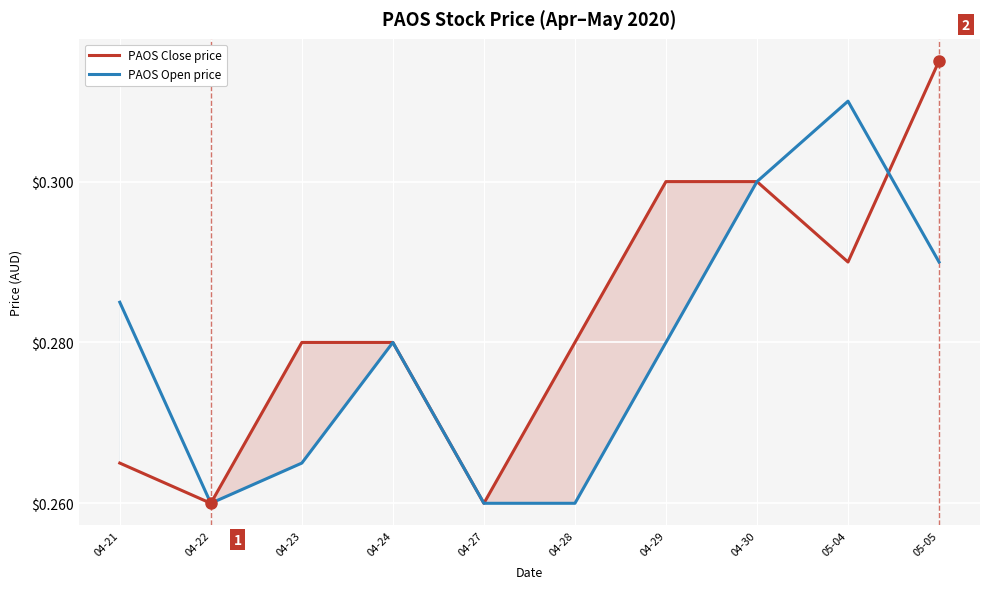

Rank the series by their average value, from lowest to highest.

PAOS Open price, PAOS Close price